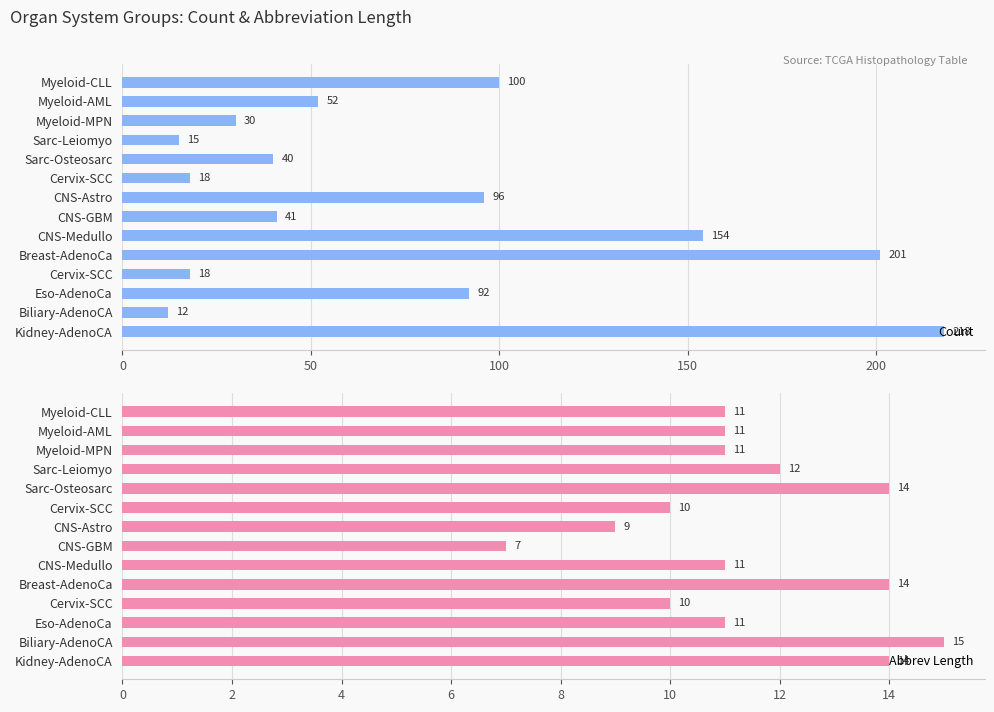

Count the number of categories in the chart.

14